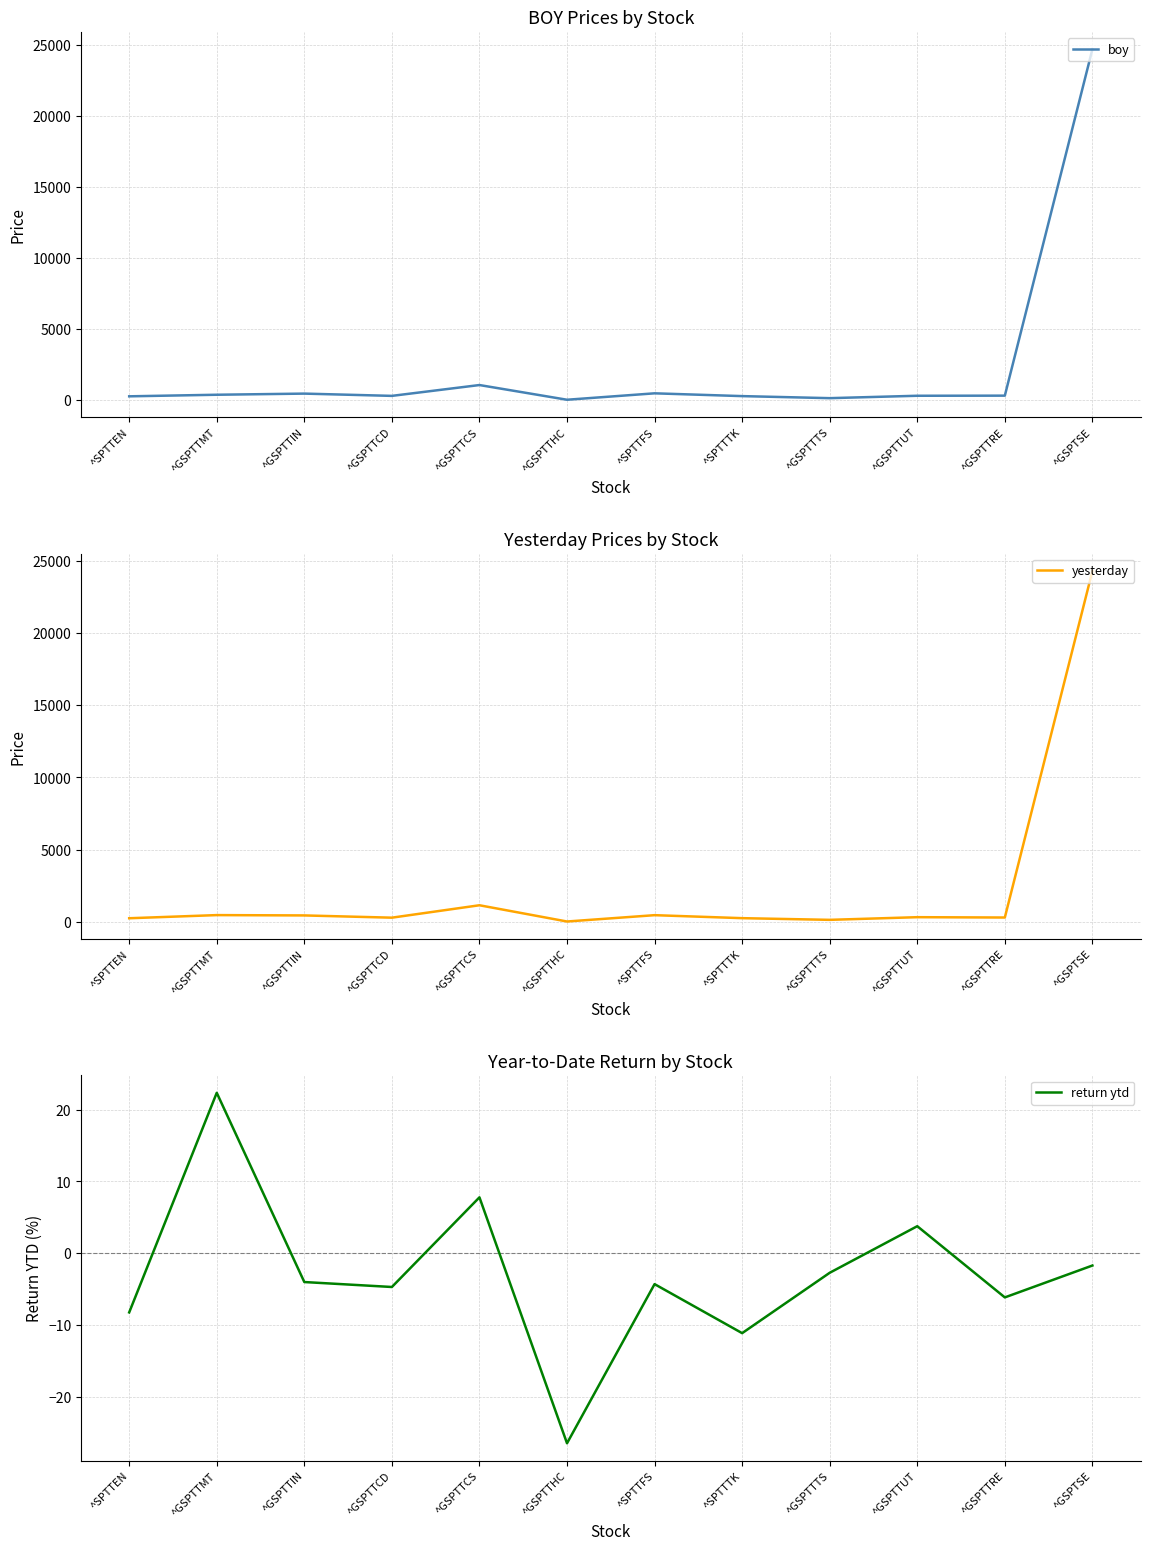

Rank the series by their maximum value, from lowest to highest.

return ytd, yesterday, boy